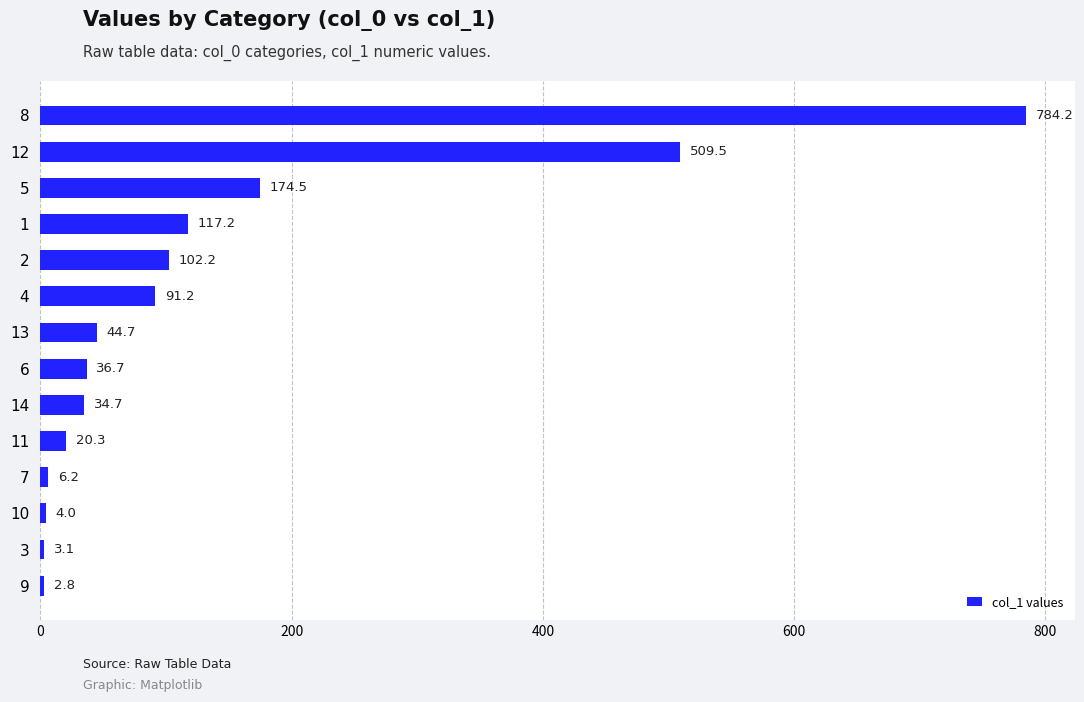

How many bars are there in total?

14